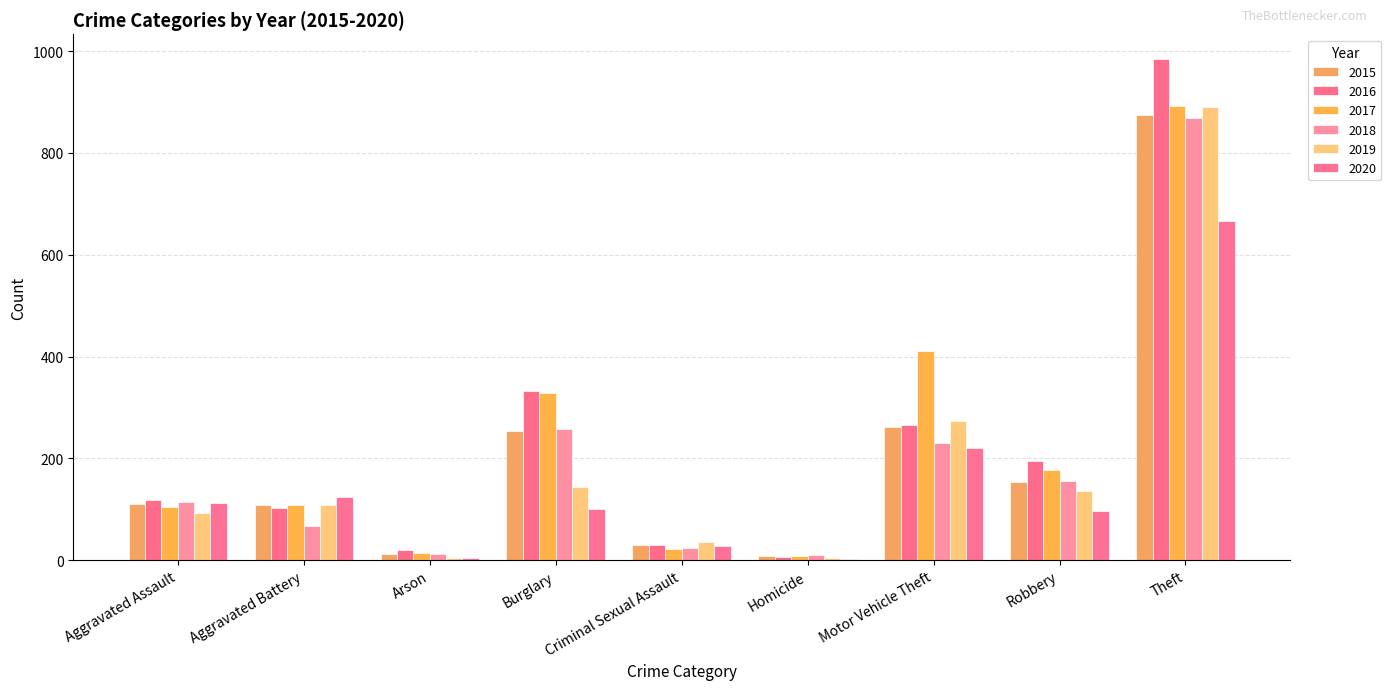

At which category is the sum across all series the highest?

Theft